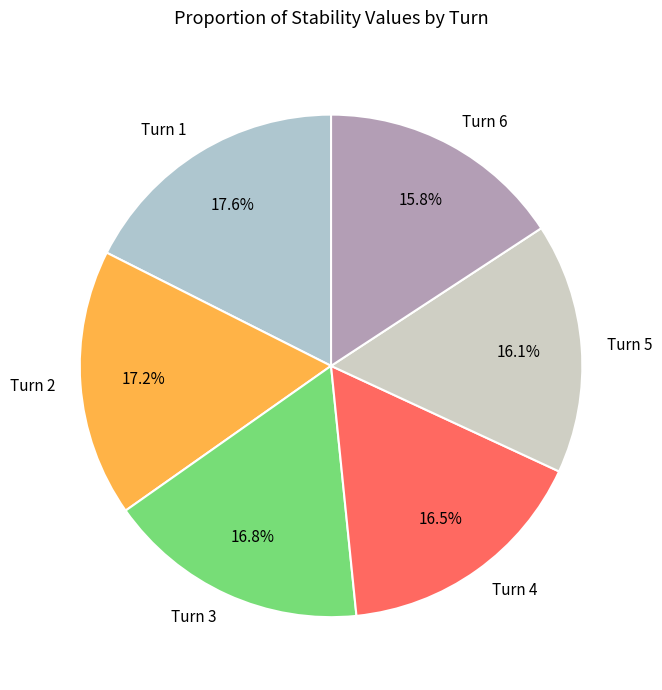

What portion of the pie excludes Turn 5?

83.9%